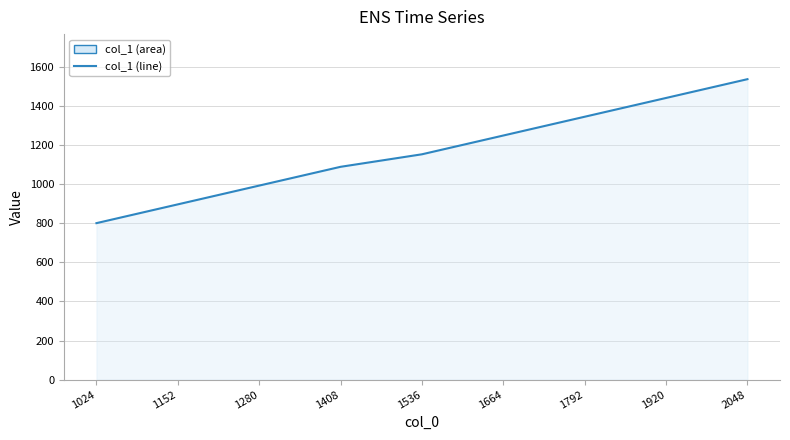

What is the value of the 3rd point from the left?

992